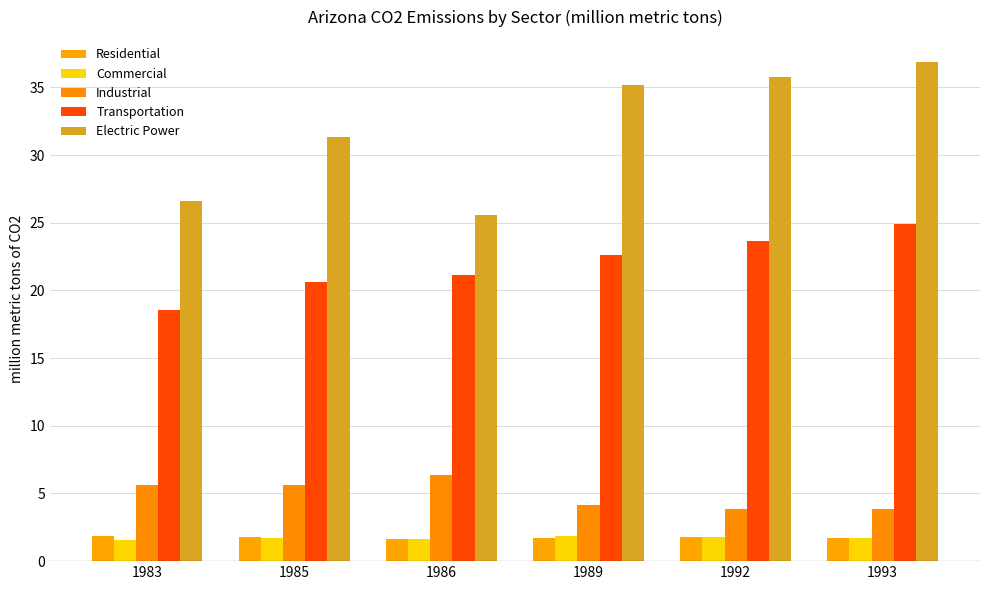

Reading left to right, extract all data points from this chart.

Residential: 1983=1.8	1985=1.8	1986=1.6	1989=1.7	1992=1.8	1993=1.7
Commercial: 1983=1.6	1985=1.7	1986=1.6	1989=1.9	1992=1.8	1993=1.7
Industrial: 1983=5.6	1985=5.6	1986=6.4	1989=4.1	1992=3.9	1993=3.9
Transportation: 1983=18.5	1985=20.6	1986=21.2	1989=22.6	1992=23.7	1993=24.9
Electric Power: 1983=26.6	1985=31.3	1986=25.5	1989=35.2	1992=35.7	1993=36.9